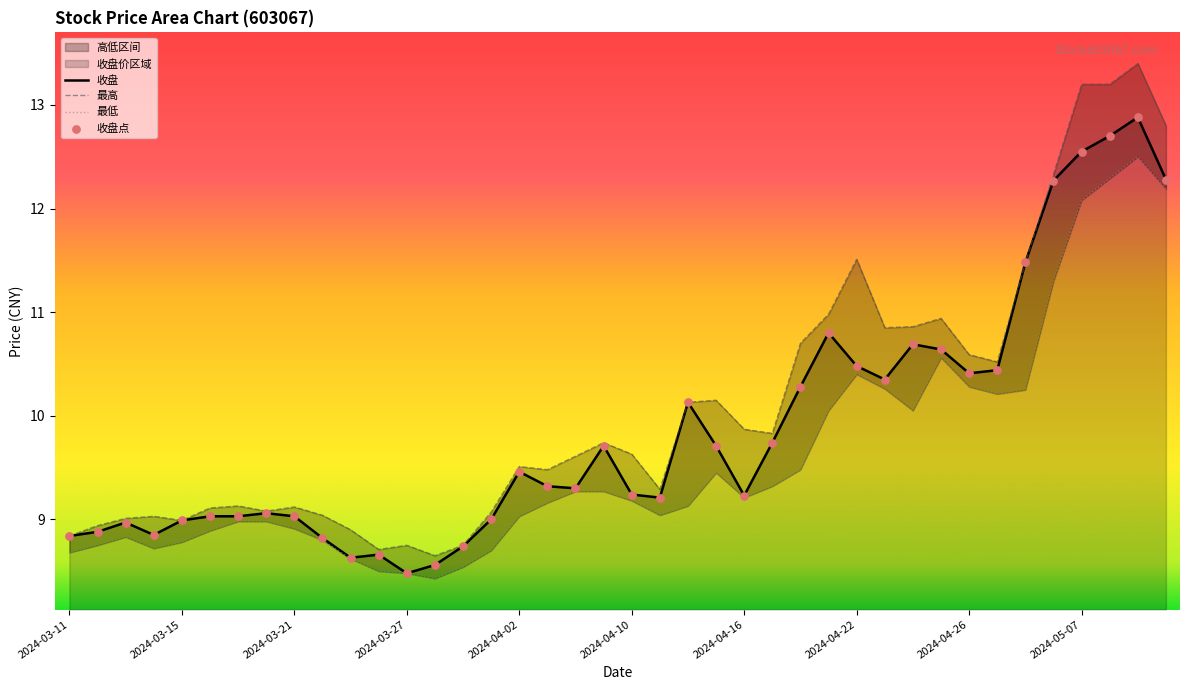

At how many categories does at least one series exceed 12?

5